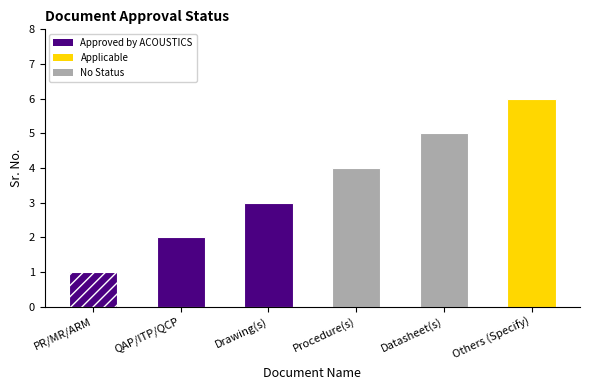

What is the smallest value displayed?

1